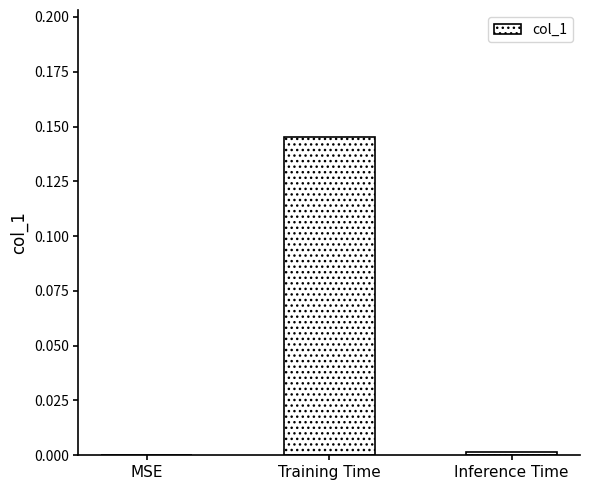

Which category has the highest value across all series?

Training Time